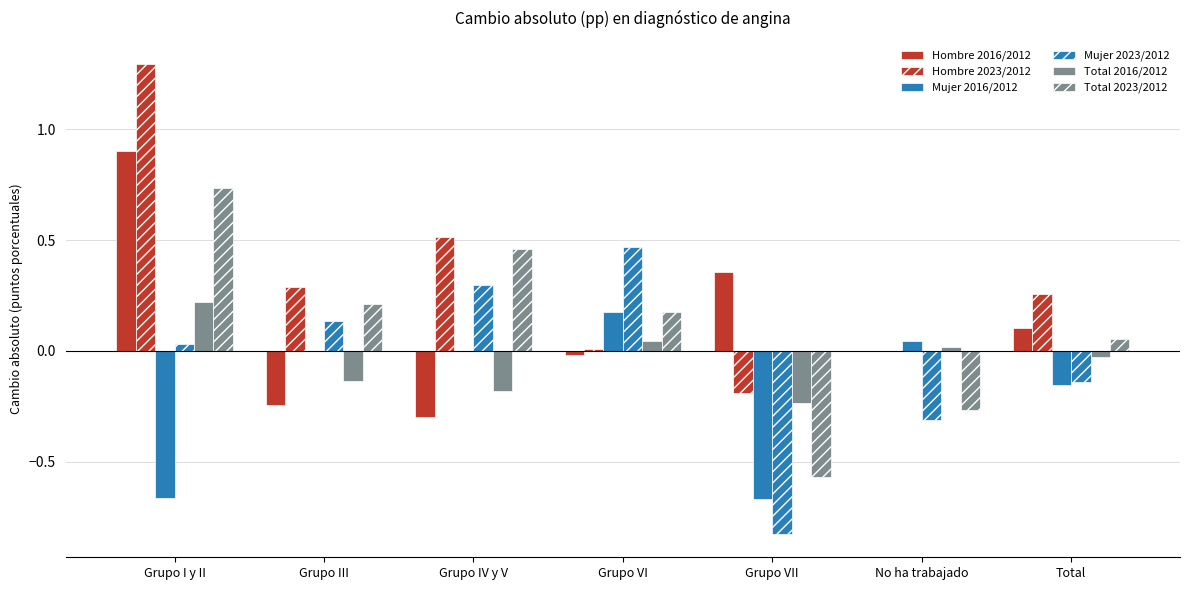

How many data points in Mujer 2023/2012 are above 0?

4